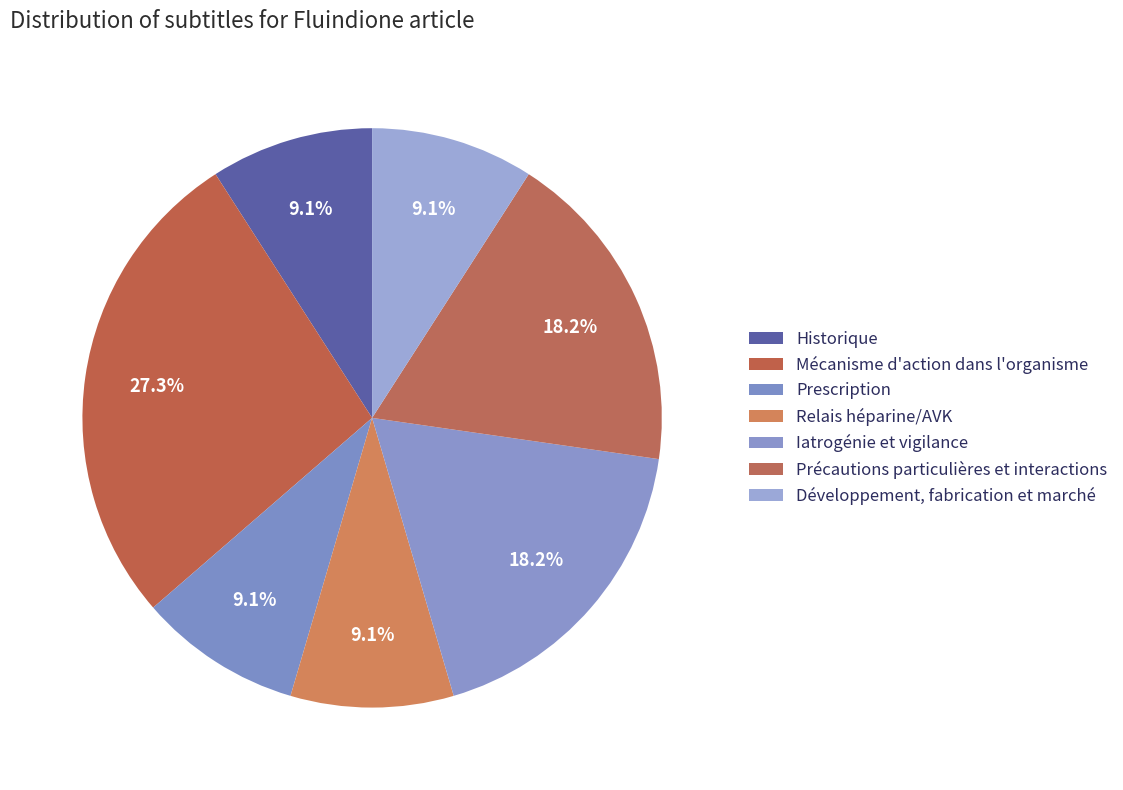

What is the total percentage of Développement, fabrication et marché and Historique?

18.2%